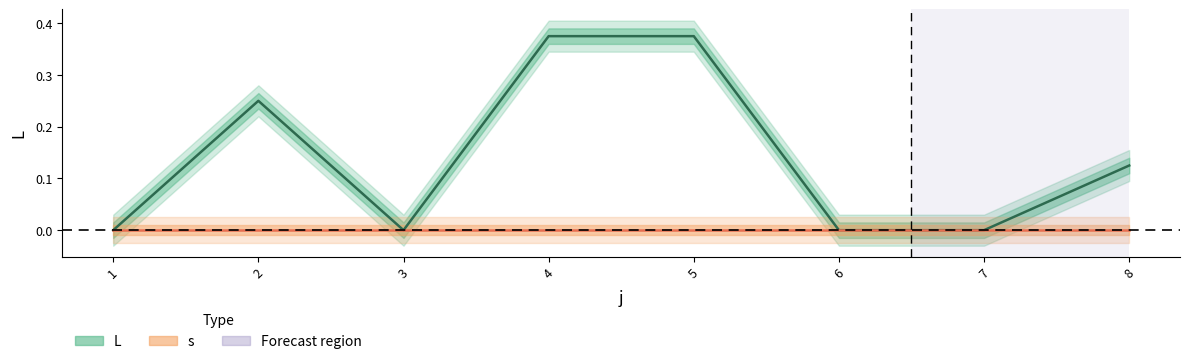

How many values are between 0 and 1?

8